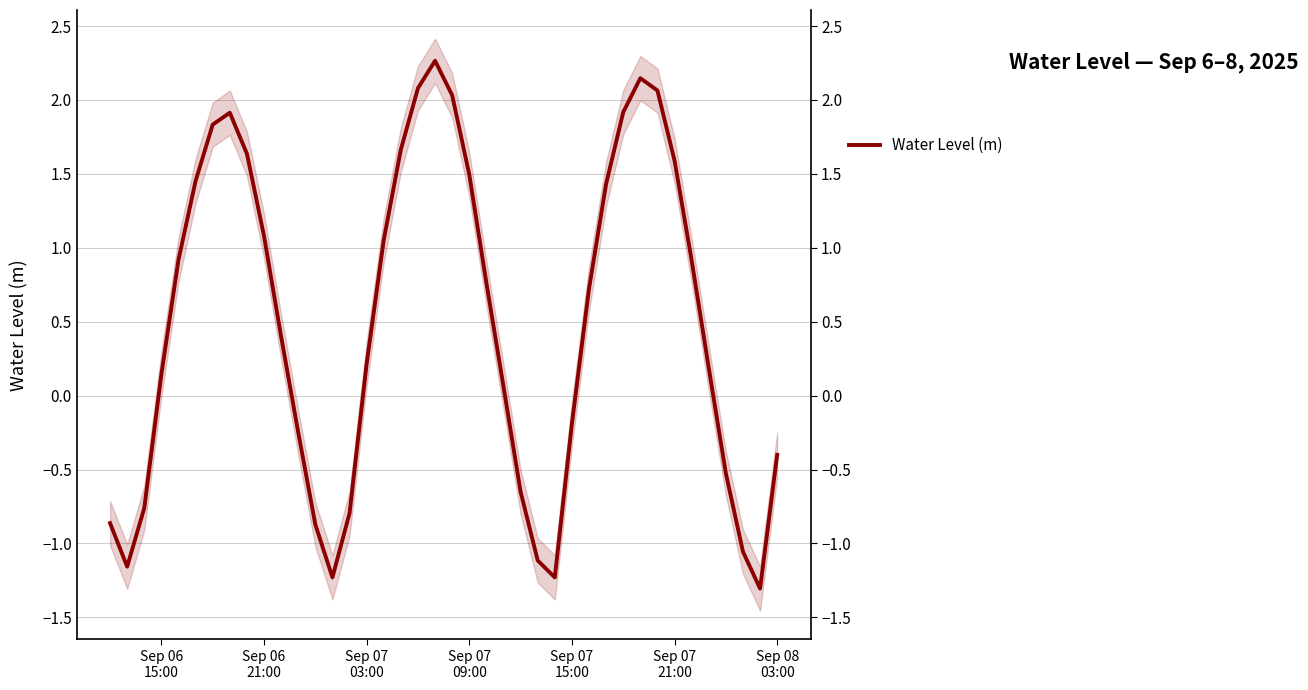

How many values are below 0?

15